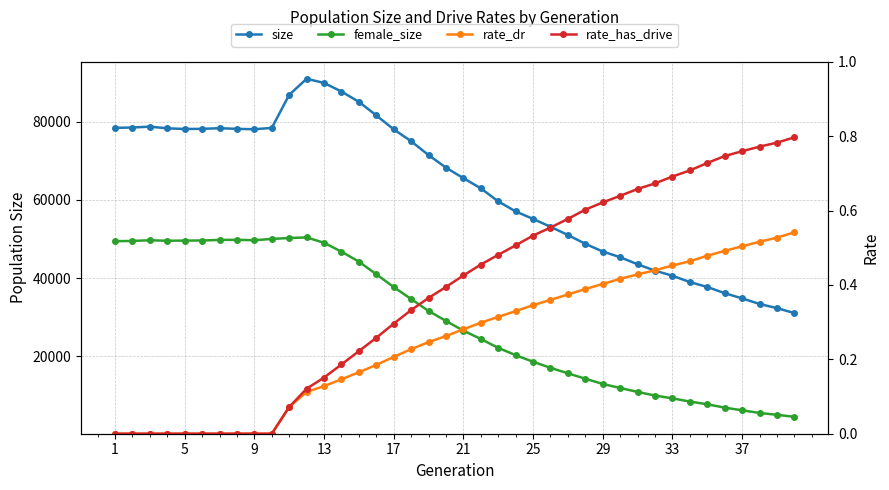

What are all the series names shown in the legend?

size, female_size, rate_dr, rate_has_drive